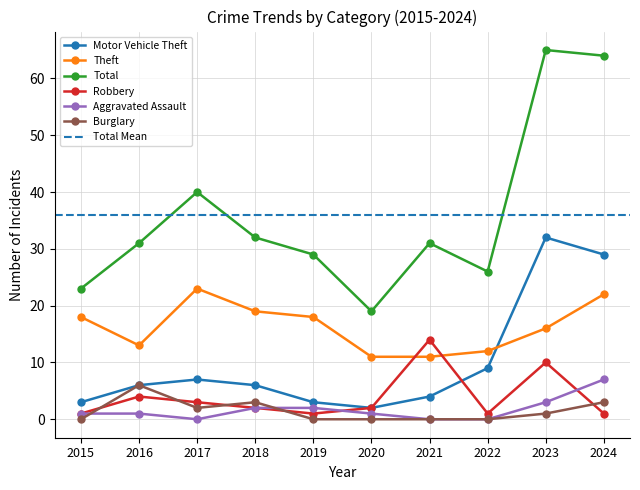

Which category has the highest value in the Motor Vehicle Theft series?

2023